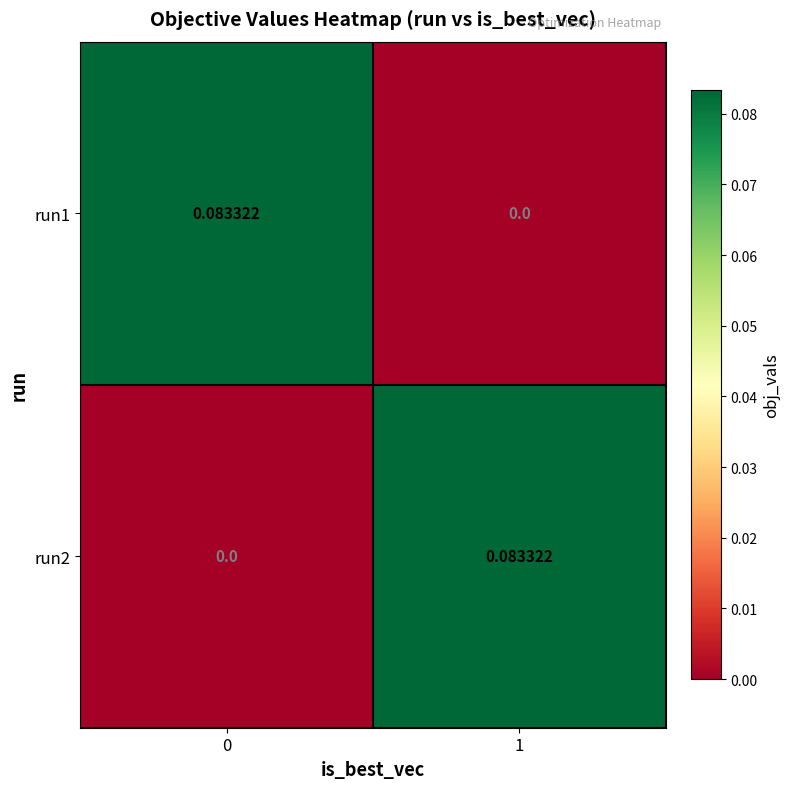

Count the number of data series in this chart.

2